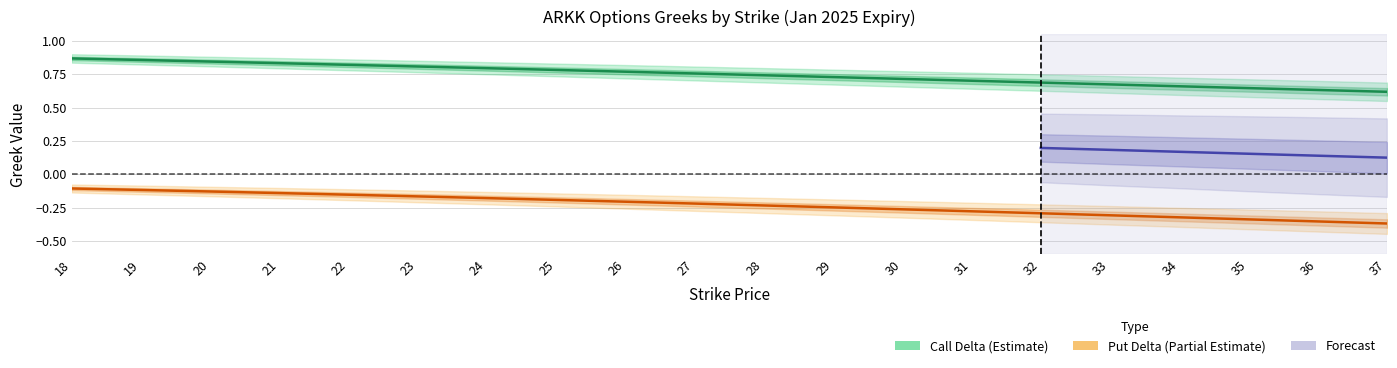

Which series has the largest range (max minus min)?

delta_put